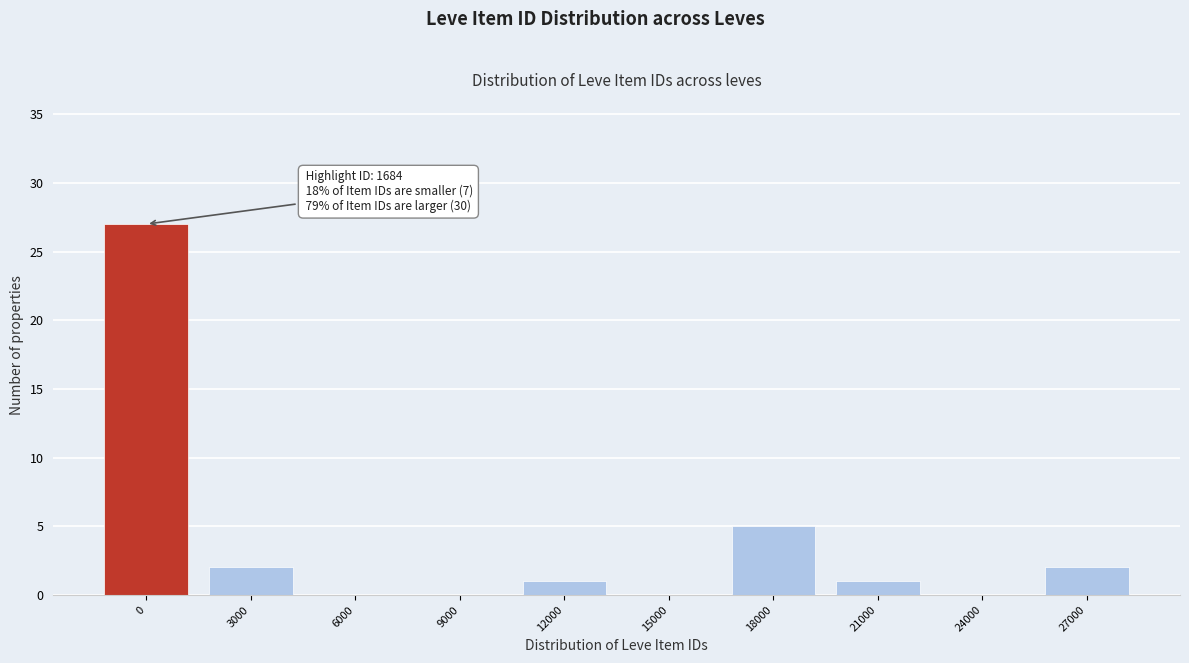

What is the sum of all values?

38